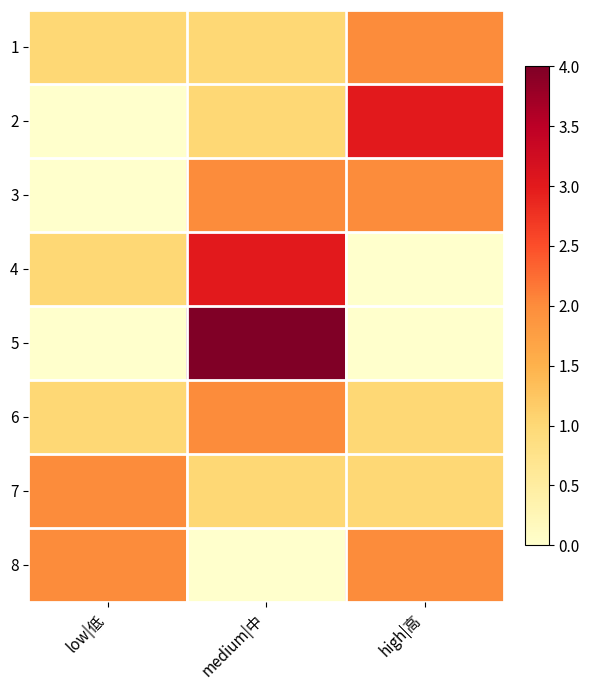

At how many categories does at least one series exceed 3?

1